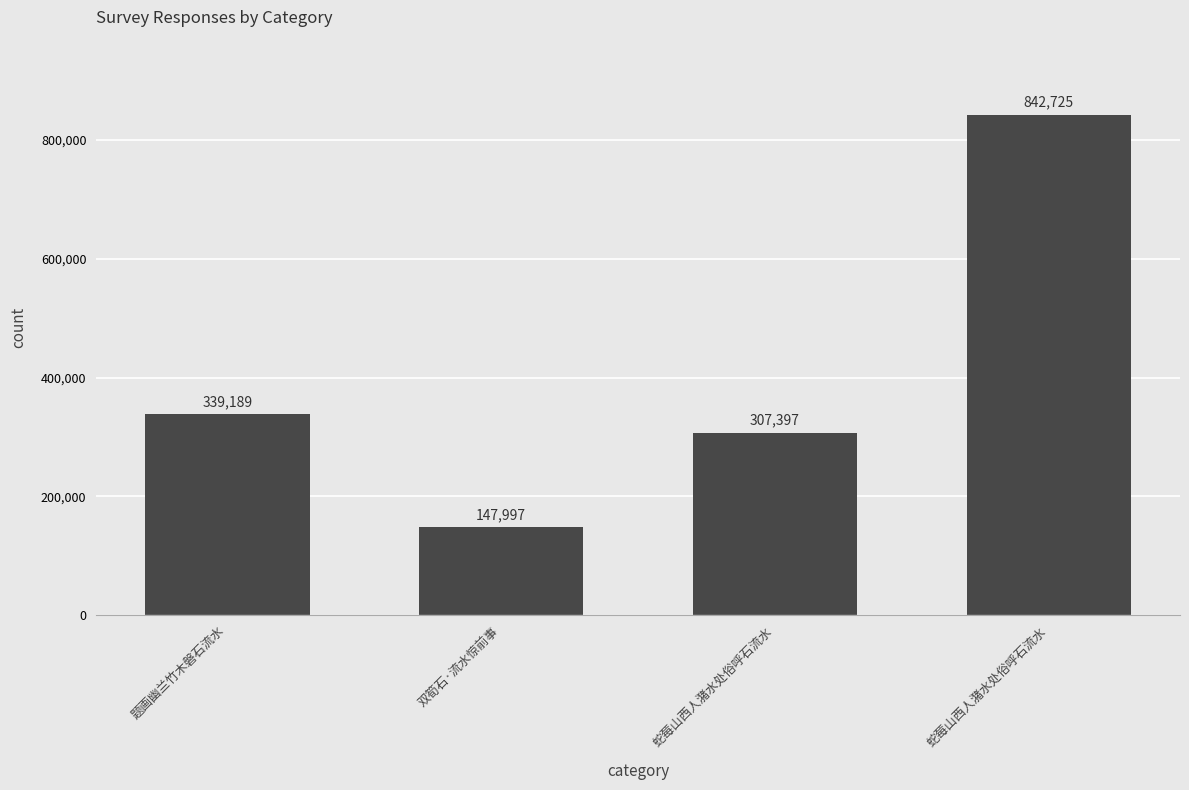

What is the change in value from 蛇莓山西人潴水处俗呼石流水 to 蛇莓山西人潴水处俗呼石流水?

+535328